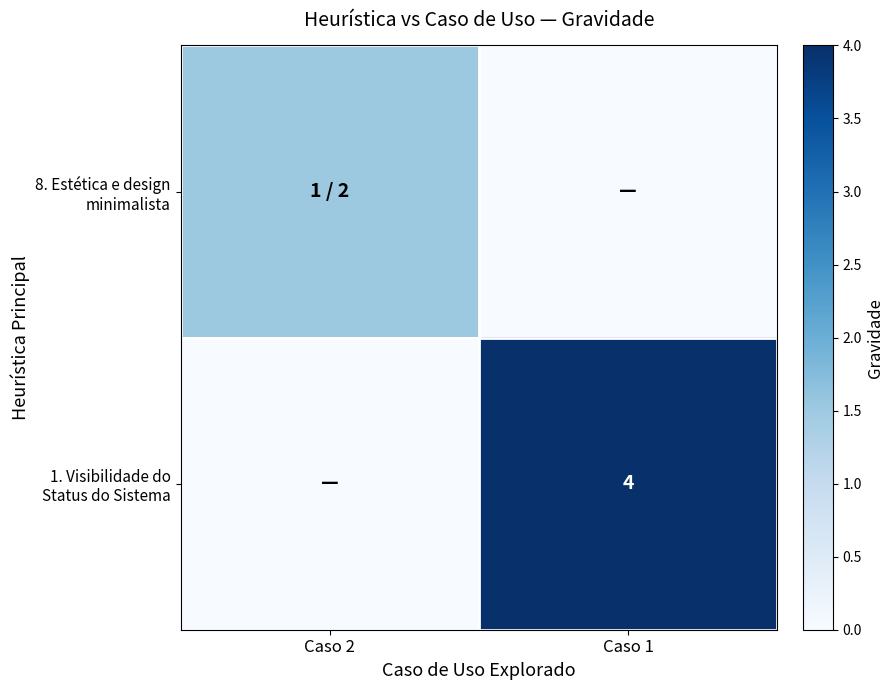

What is the sum of all 1. Visibilidade do Status do Sistema values?

4.0